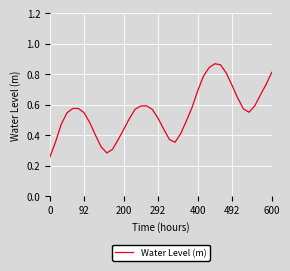

Is this an area chart (filled region under the line)?

No